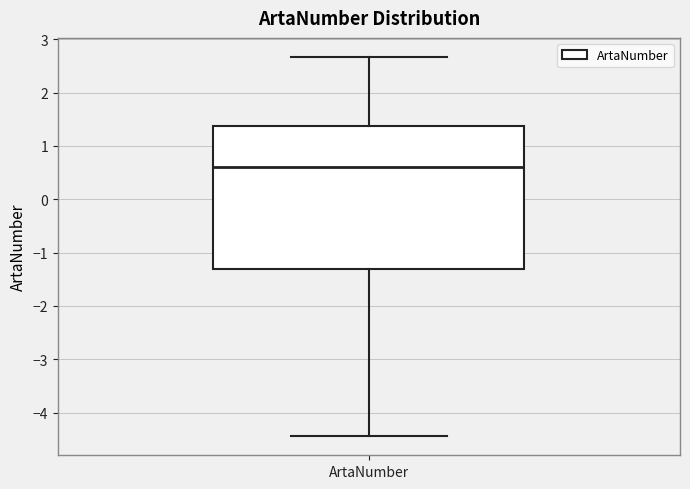

Transcribe this box plot: give where the median line is, the range the box spans, and where the two whiskers end, as read against the y-axis. The values are not printed on the chart, so give them approximately, as read against the axis.

median 0.6, box -1.3 to 1.4, whiskers -4.4 to 2.7